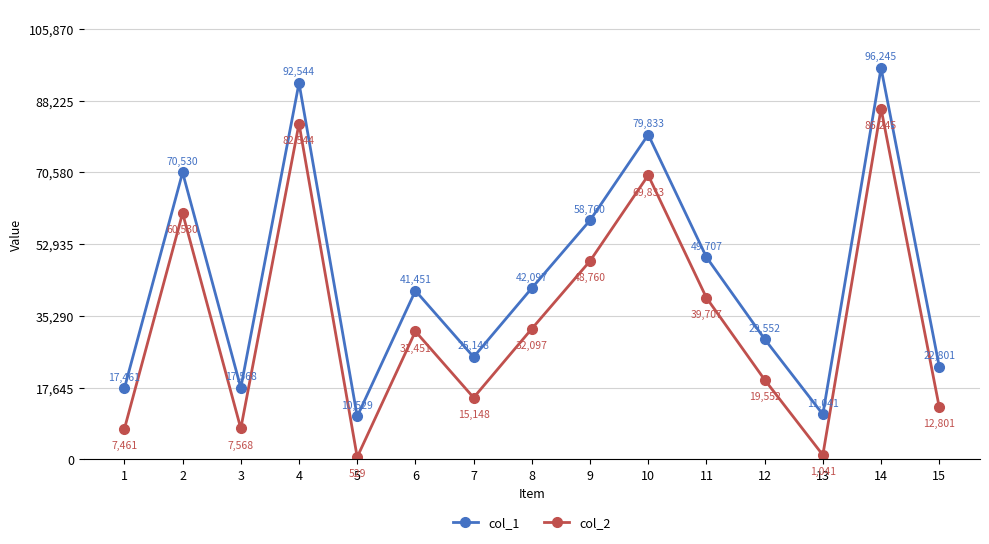

What is the value of the col_2 point at the 10th from the left?

69833